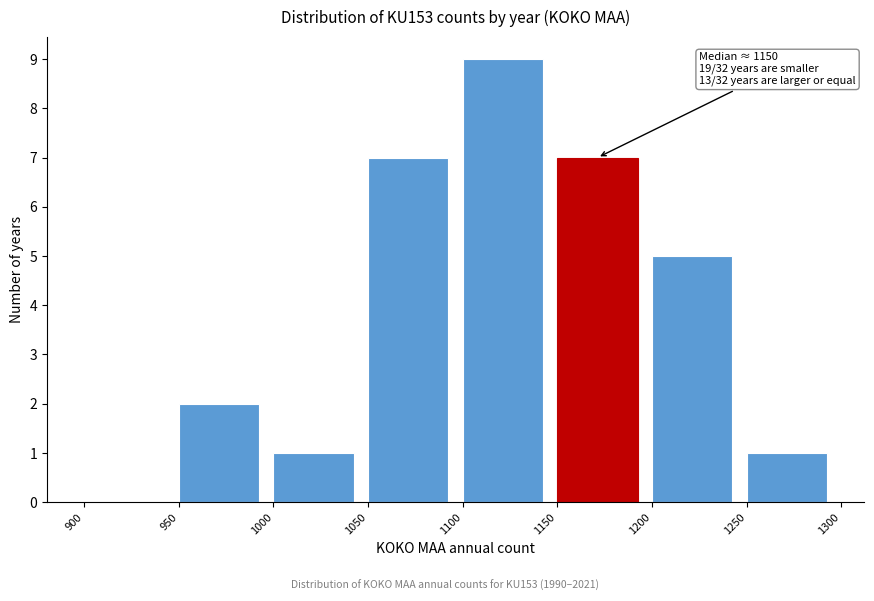

Which range on the x-axis has the tallest bar?

1100 to 1150